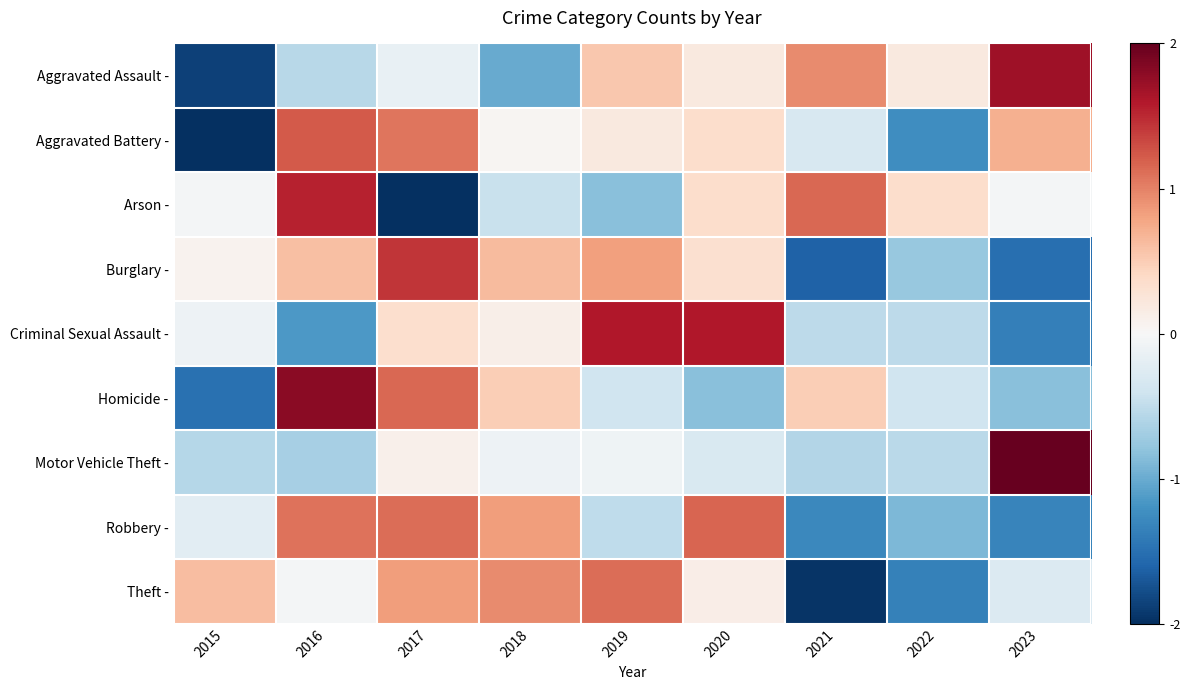

At 2018, list the series in order from largest to smallest.

Theft -, Robbery -, Burglary -, Homicide -, Criminal Sexual Assault -, Aggravated Battery -, Motor Vehicle Theft -, Arson -, Aggravated Assault -